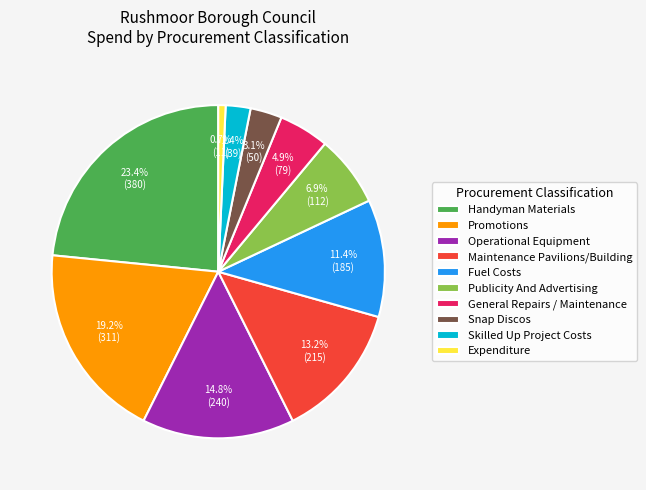

To the nearest percent, what is the average slice percentage?

10%